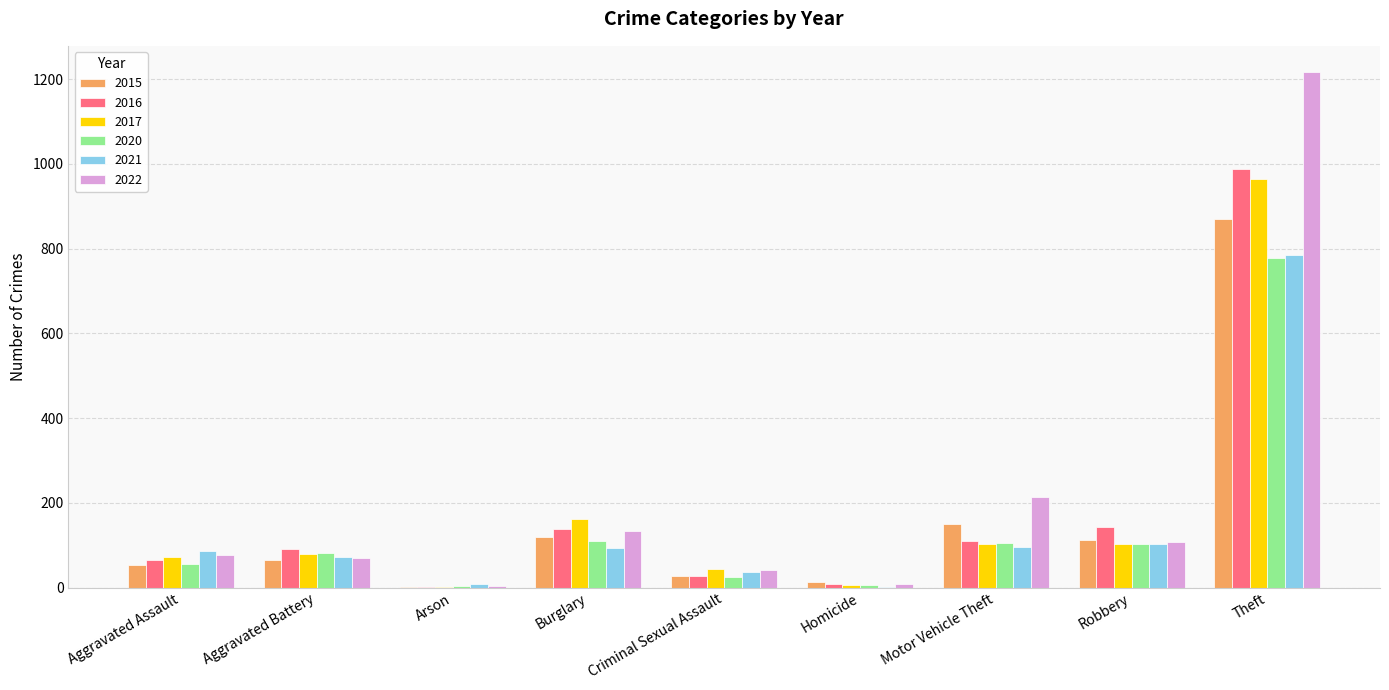

Count the number of categories in the chart.

9